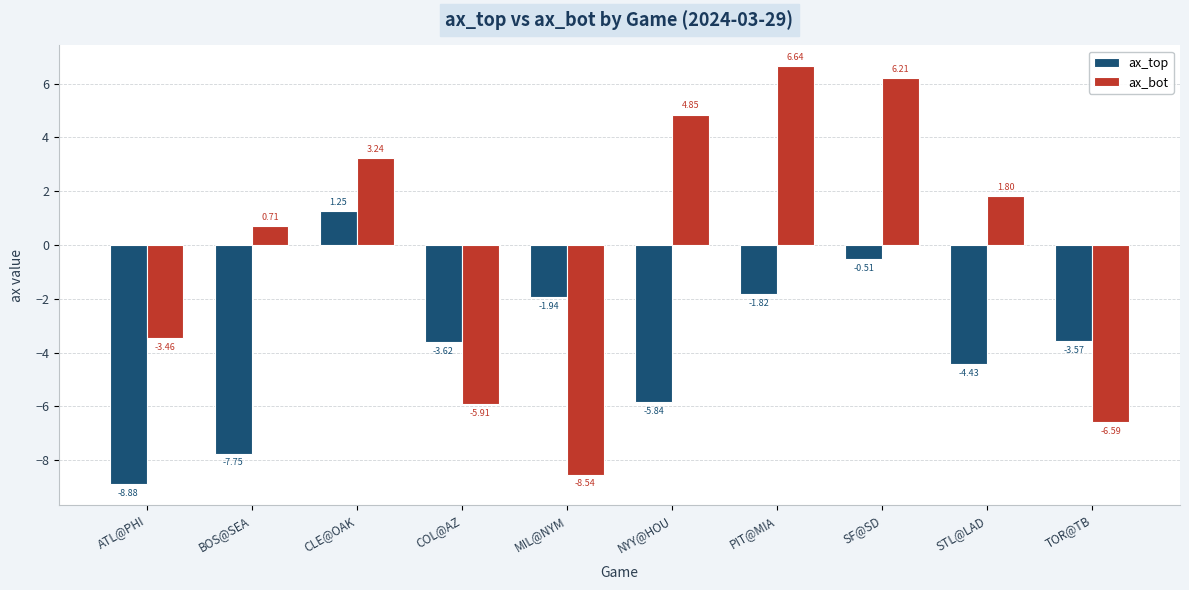

Is the value of ax_bot at STL@LAD greater than the value of ax_top at ATL@PHI?

Yes